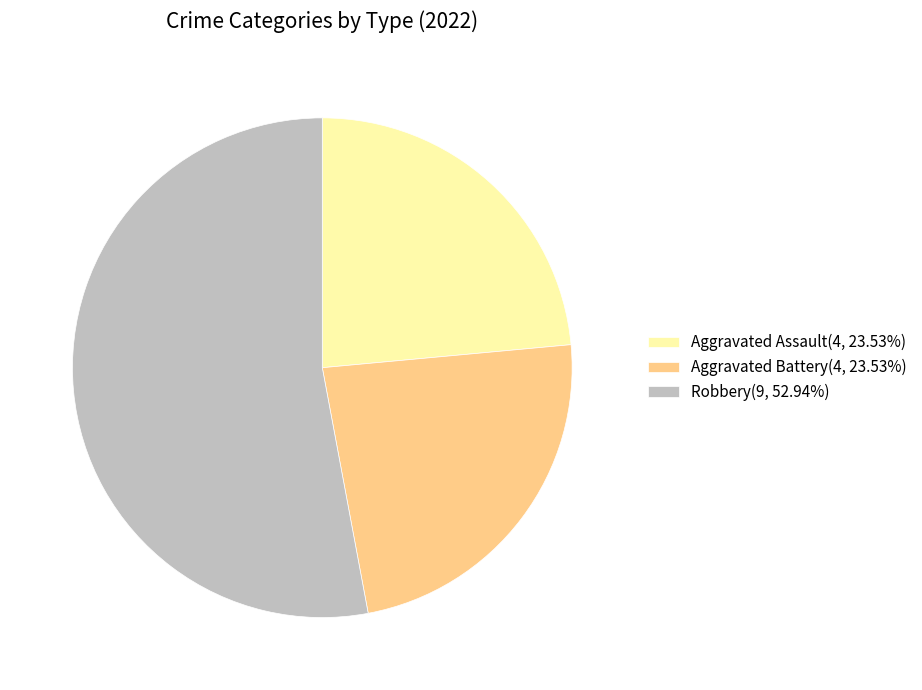

Do Aggravated Battery(4, 23.53%) and Aggravated Assault(4, 23.53%) together represent more than half of the pie?

No